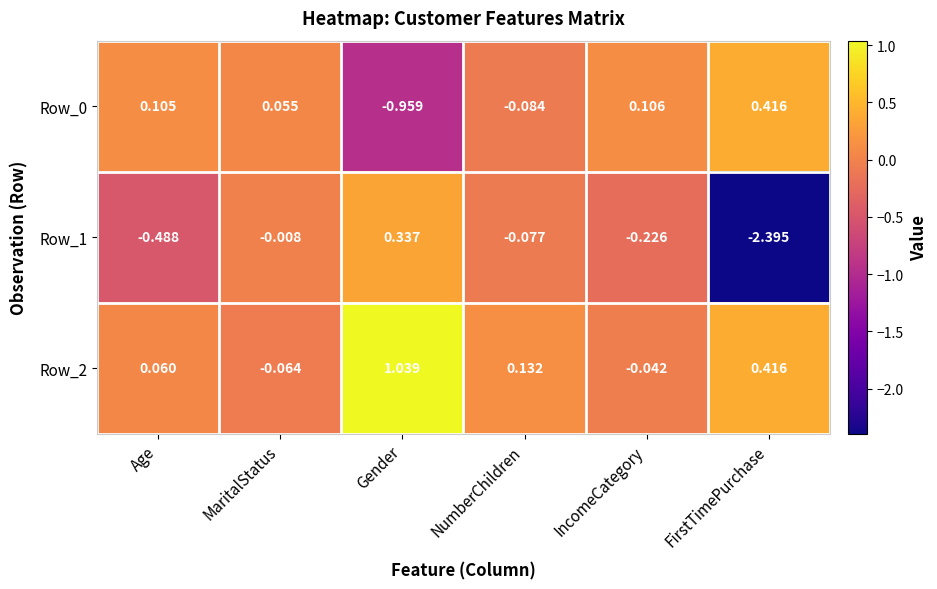

Which series has the largest range (max minus min)?

Row_1